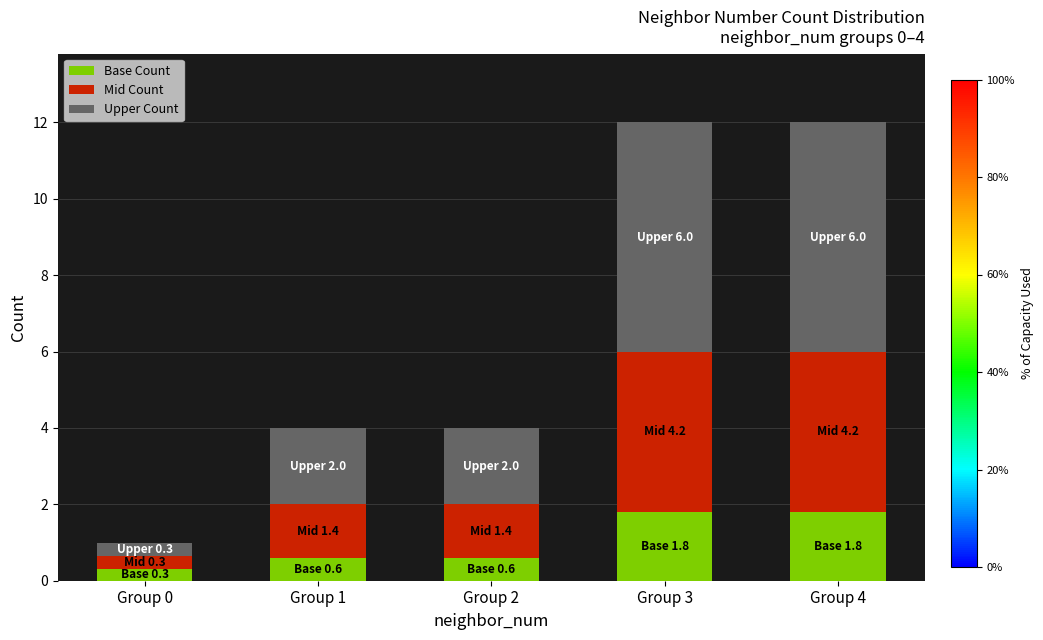

How many bars are there in total?

5